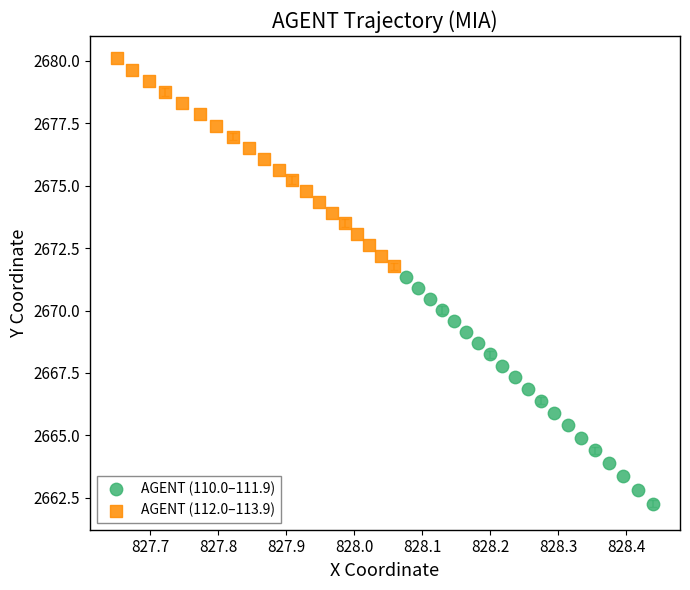

What are all the series names shown in the legend?

AGENT (110.0–111.9), AGENT (112.0–113.9)